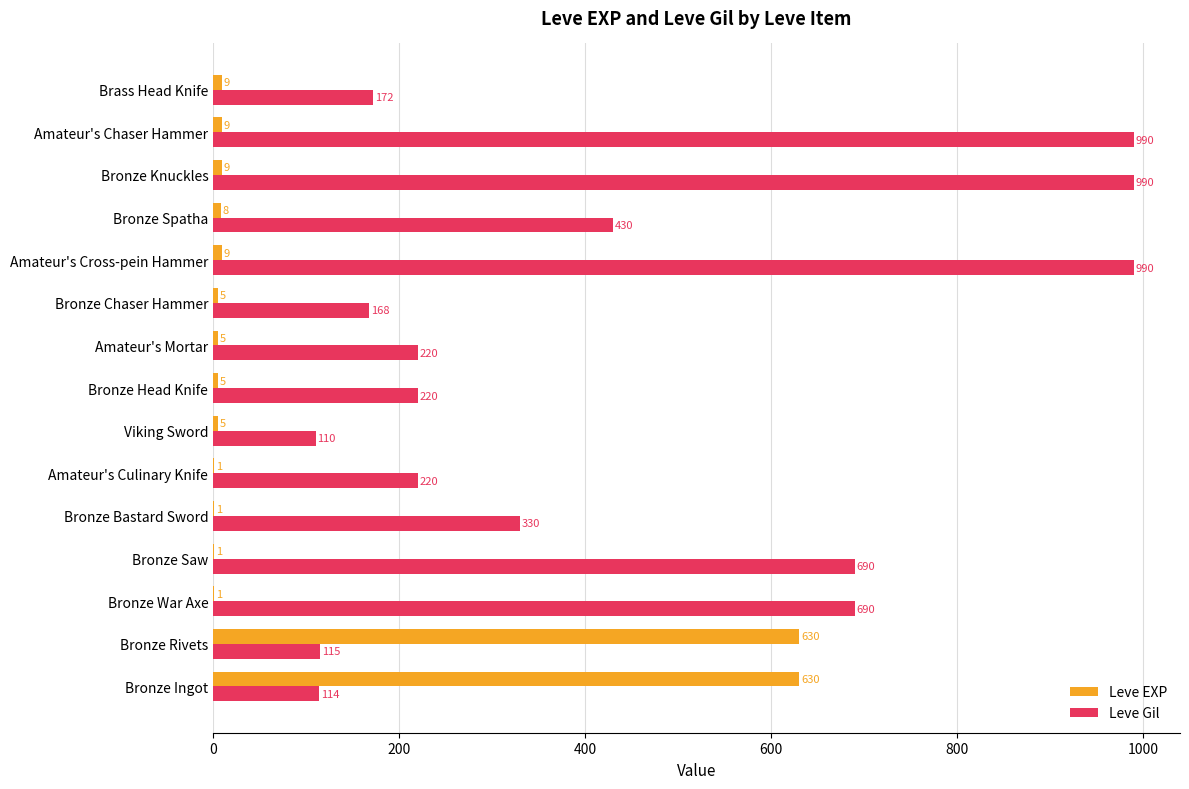

Is the value of Leve Gil at Bronze War Axe greater than the value of Leve EXP at Bronze Saw?

Yes